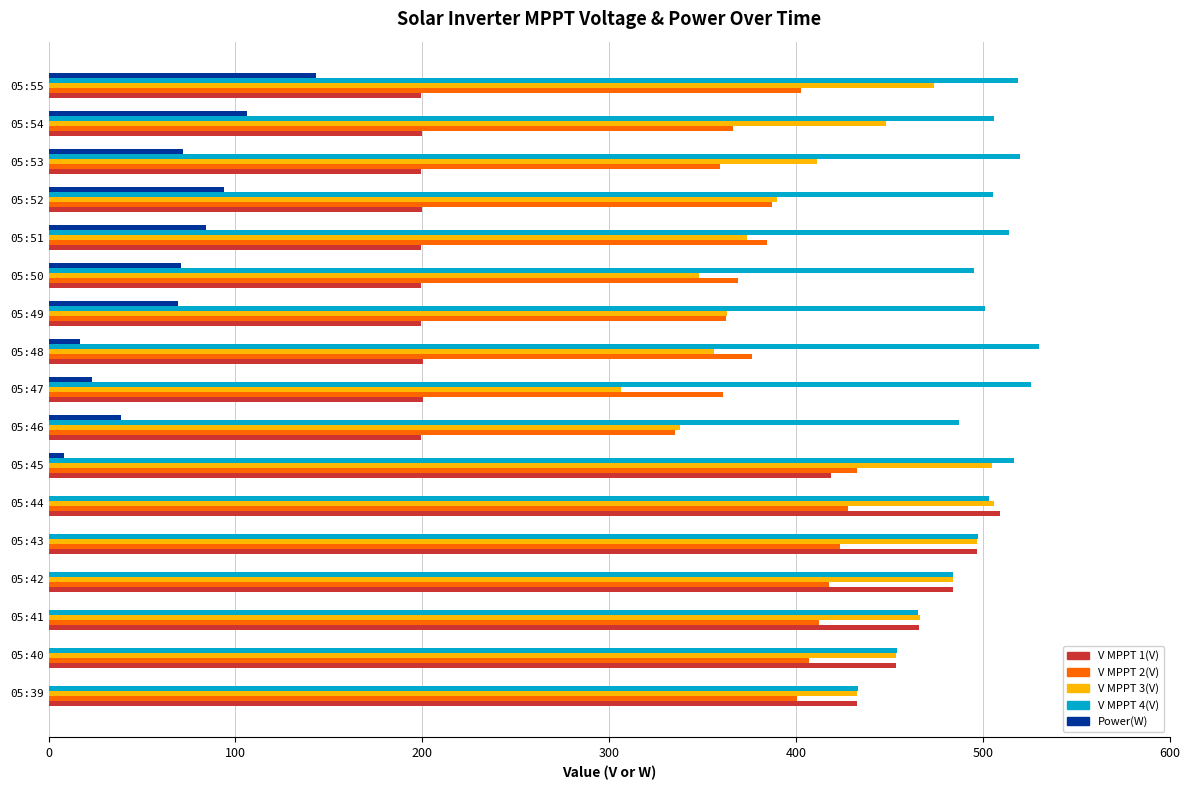

What is the sum of the V MPPT 4(V) values at 05:42 and 05:41?

949.9